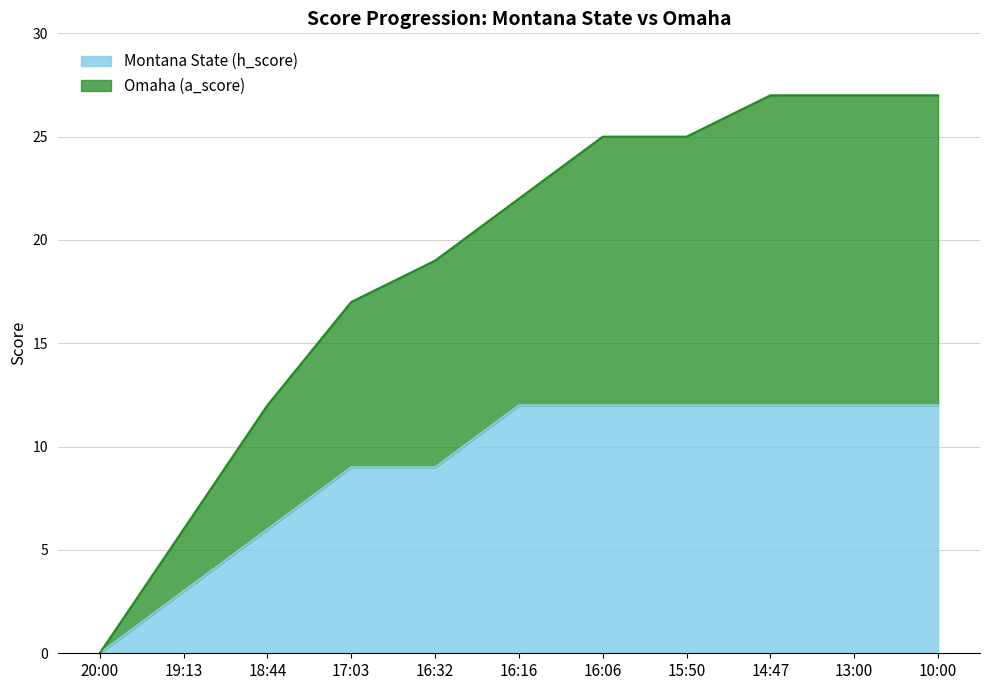

At which label is Montana State (h_score) closest to 6?

18:44